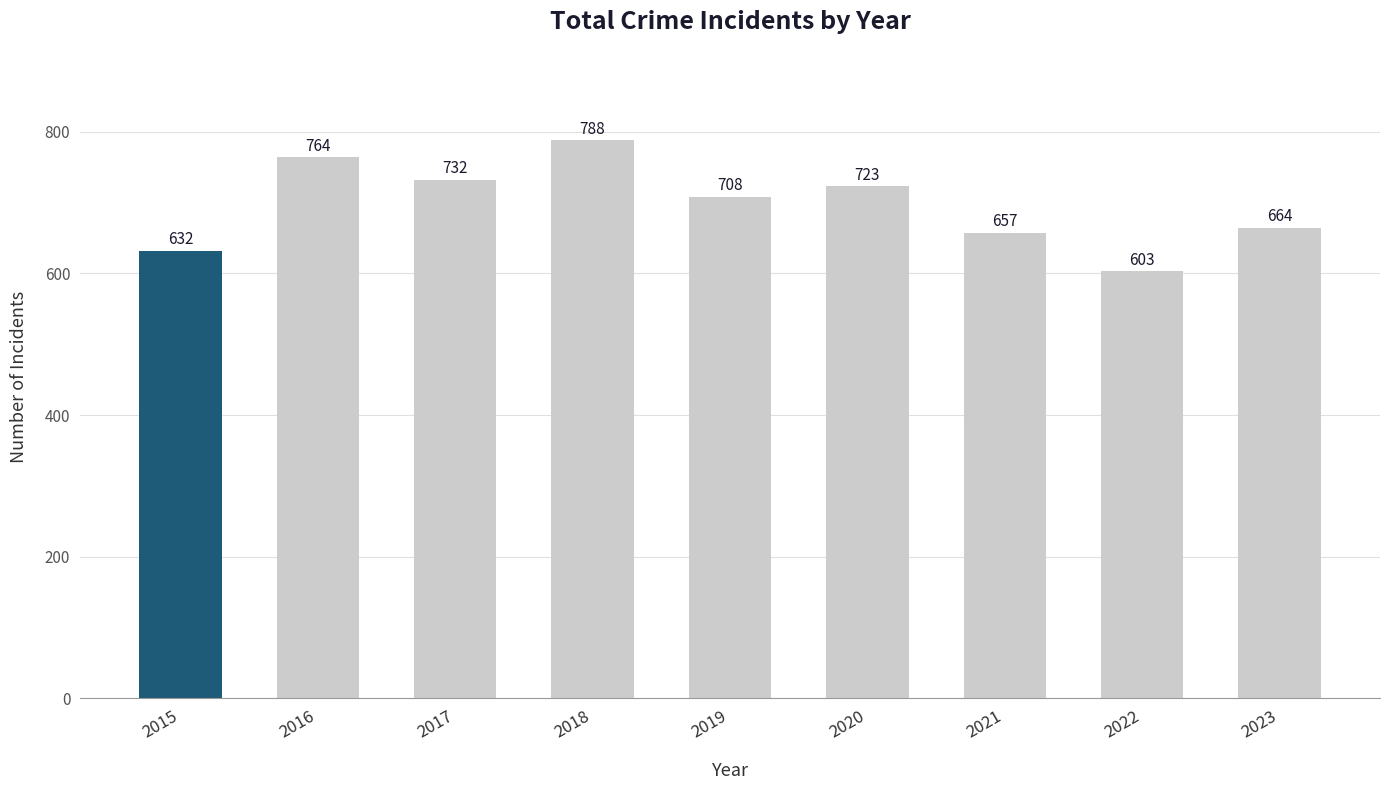

List the labels in order of value, smallest first.

2022, 2015, 2021, 2023, 2019, 2020, 2017, 2016, 2018